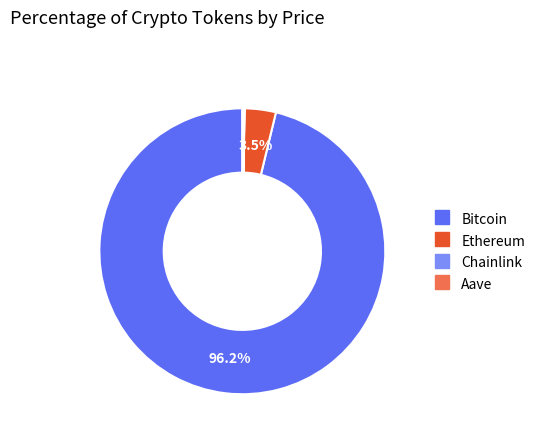

Is Bitcoin the majority of the pie?

Yes